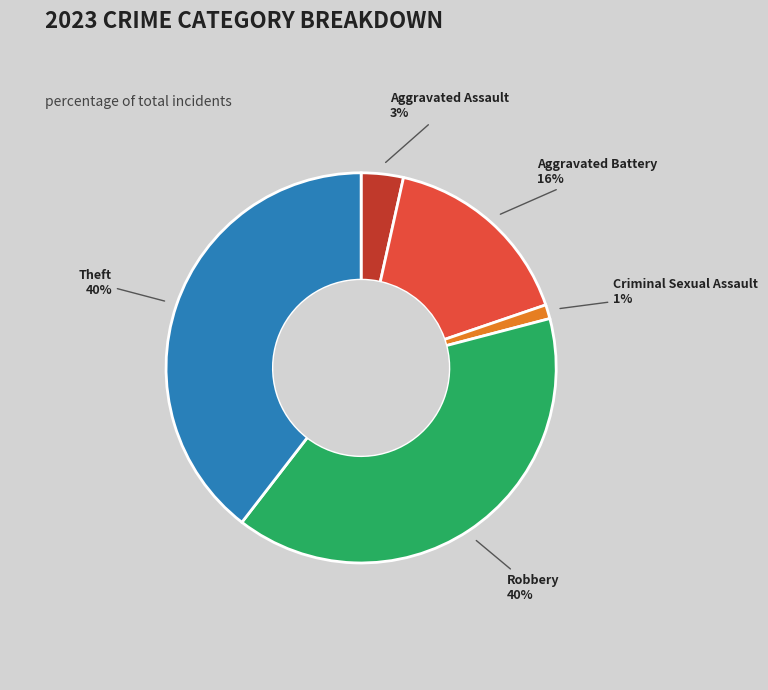

Is there a majority slice in this chart?

No